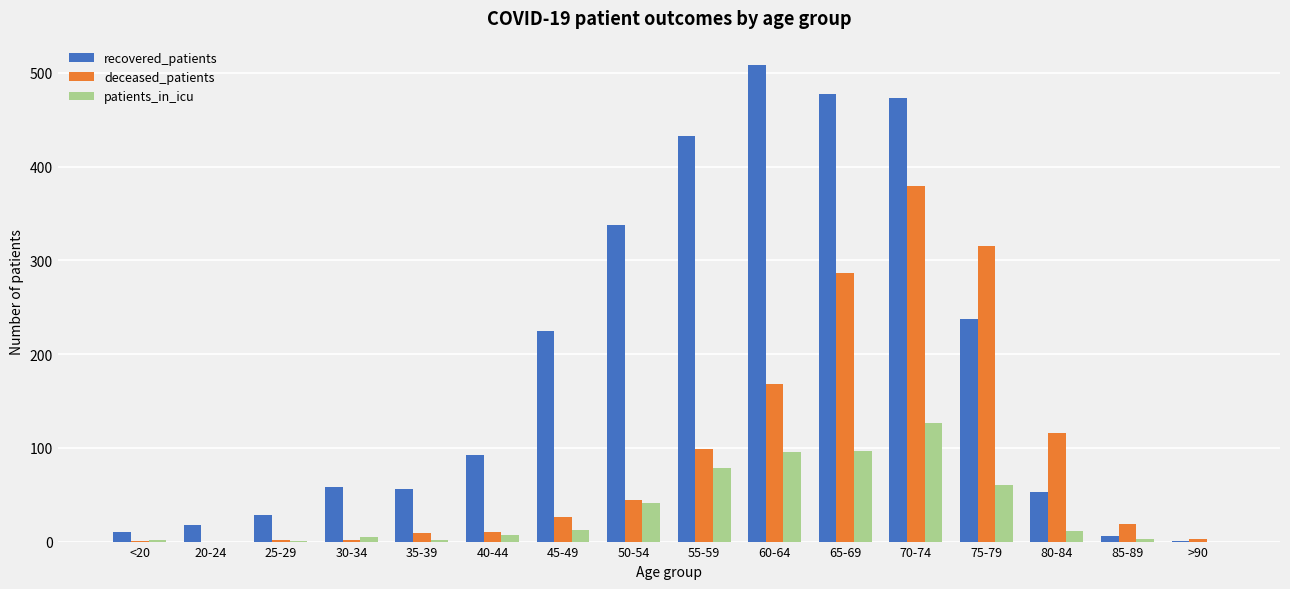

How many groups of bars are there?

16